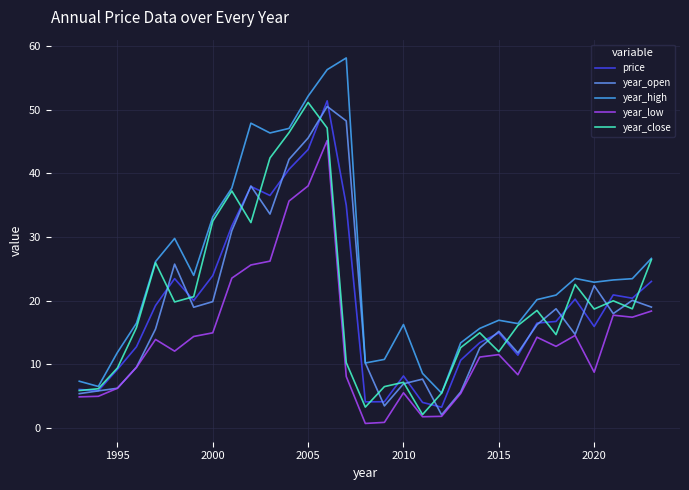

How many lines are shown in the chart?

5